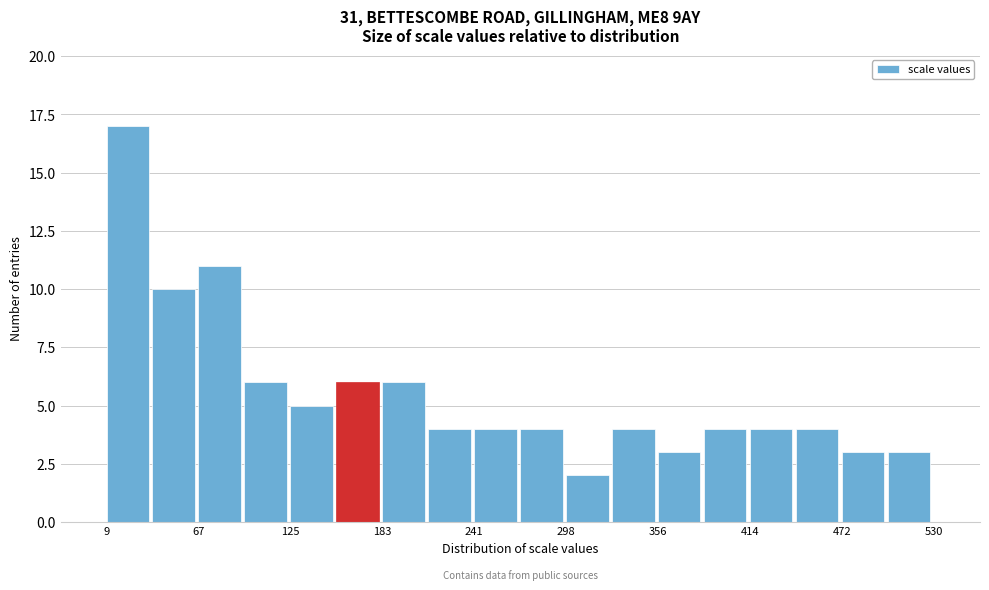

Read against the x-axis, roughly where is the centre of the tallest bar?

20